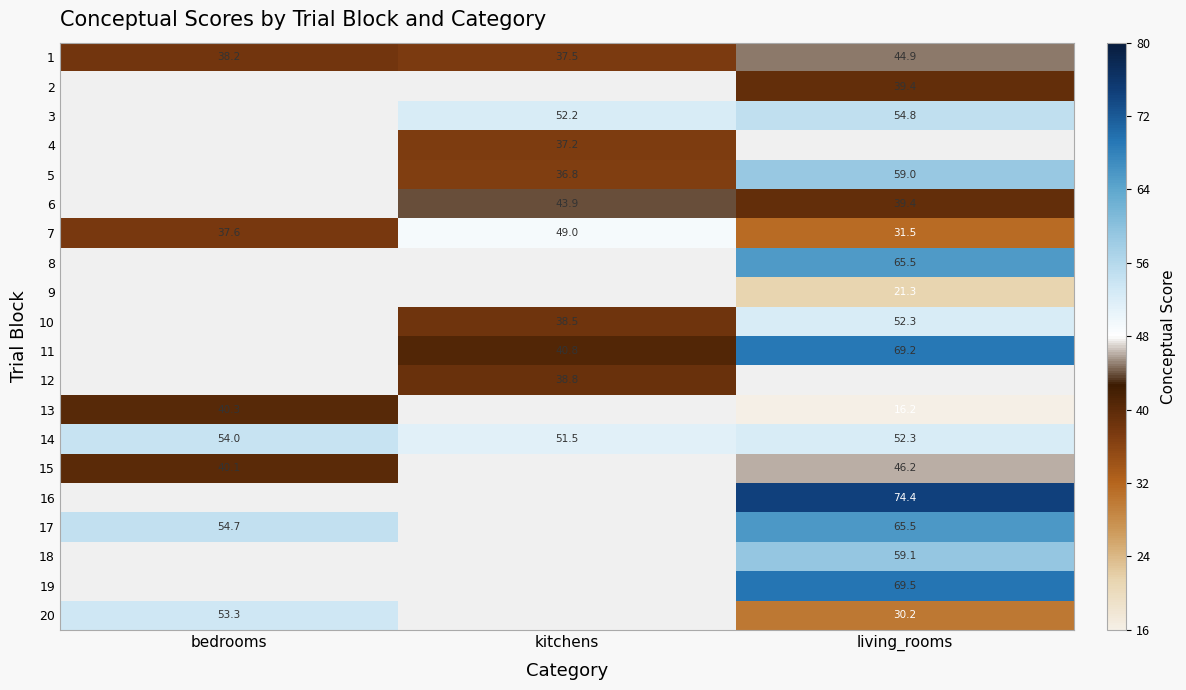

Is the value of 12 at kitchens greater than the value of 7 at bedrooms?

Yes